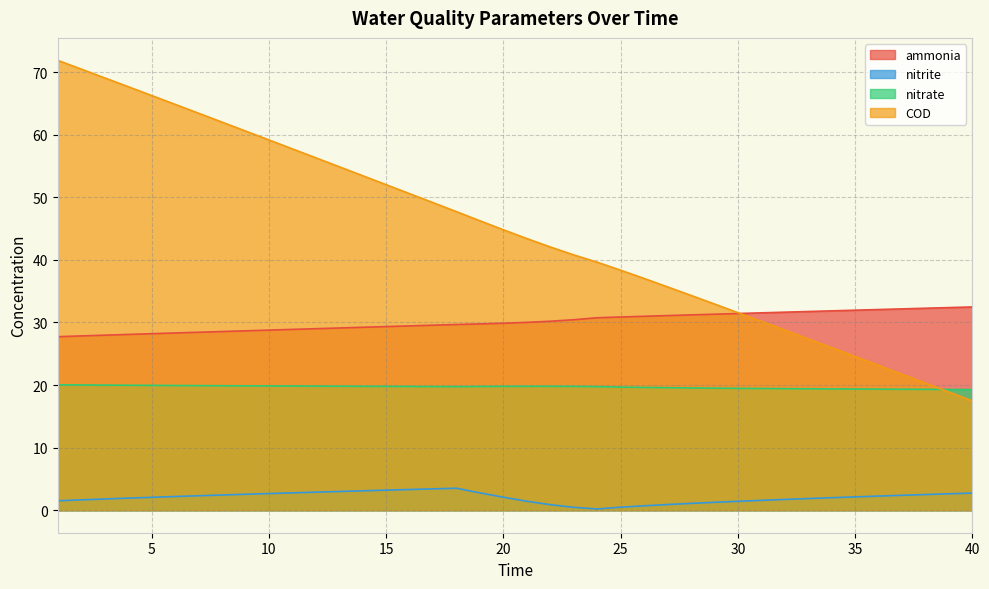

The value of COD at 22 is 71.4. True or false?

False